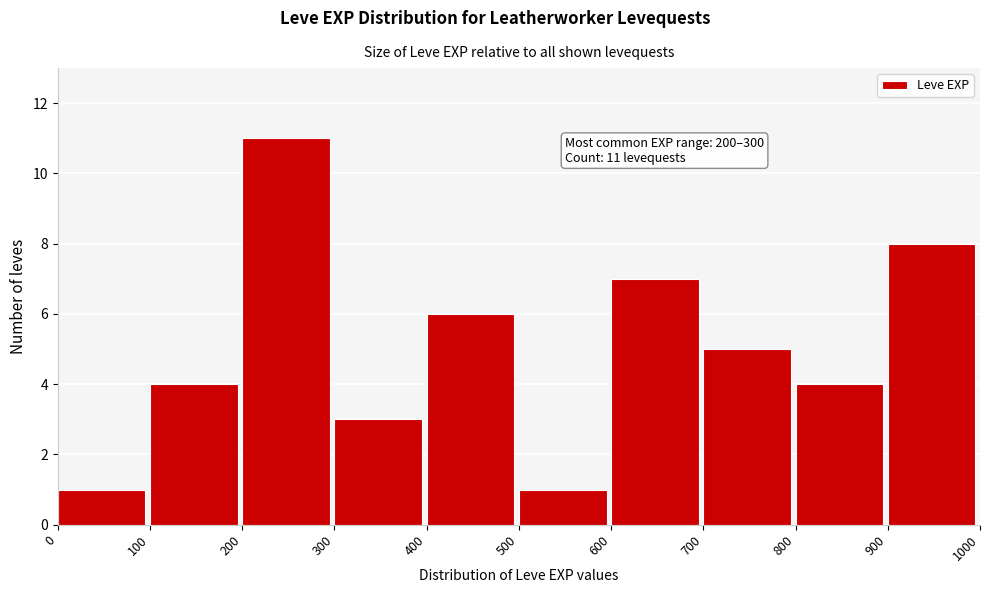

Which range on the x-axis has the tallest bar?

200 to 300